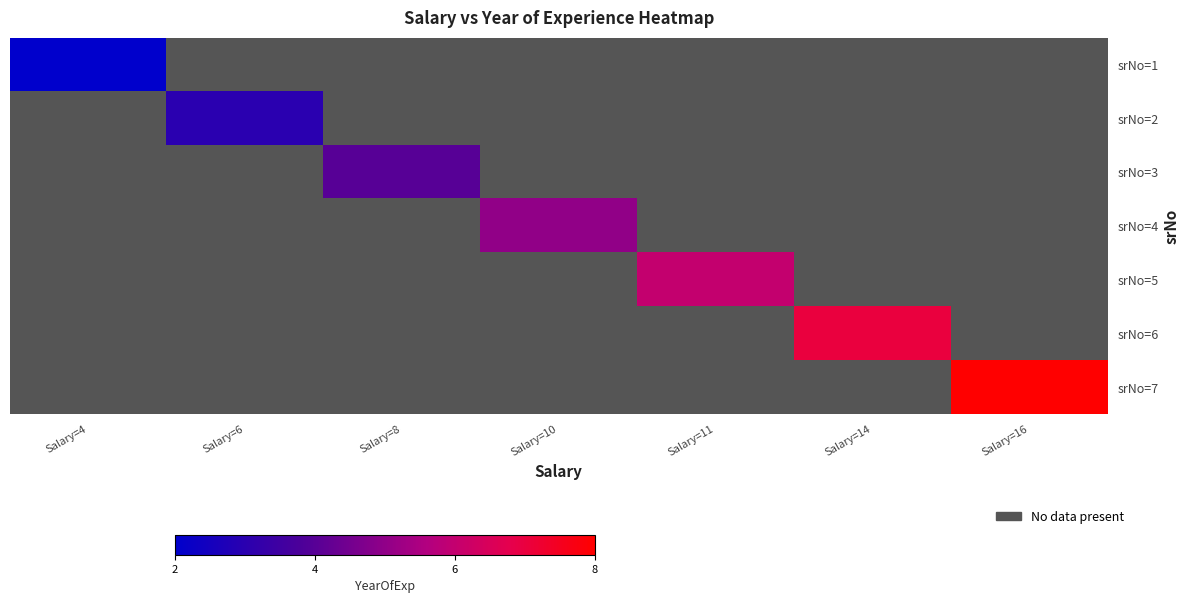

What is the maximum value shown in the chart?

8.0